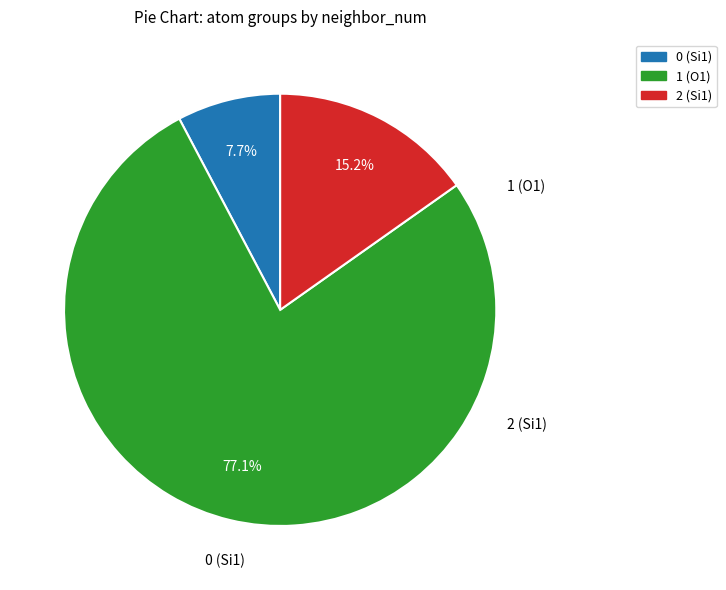

Does any single category account for the majority?

Yes